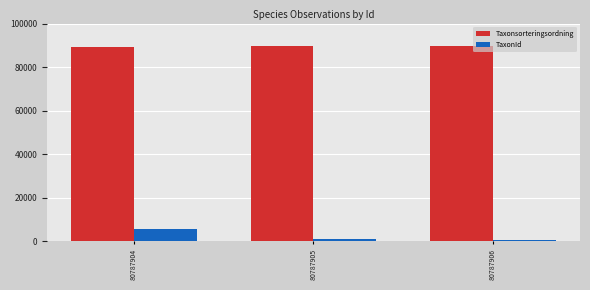

How many values in the TaxonId series are below 1209?

1